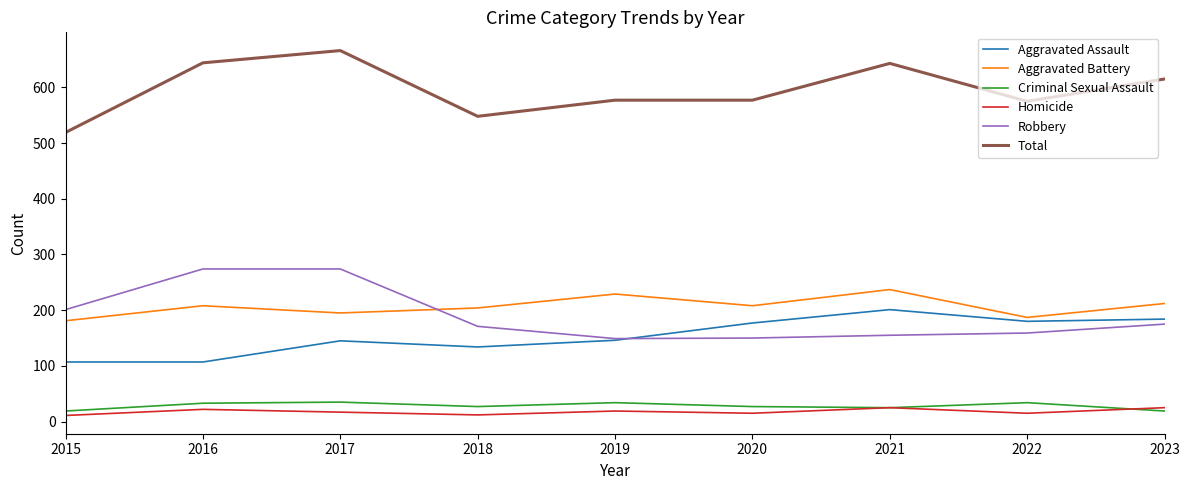

How many lines are shown in the chart?

6